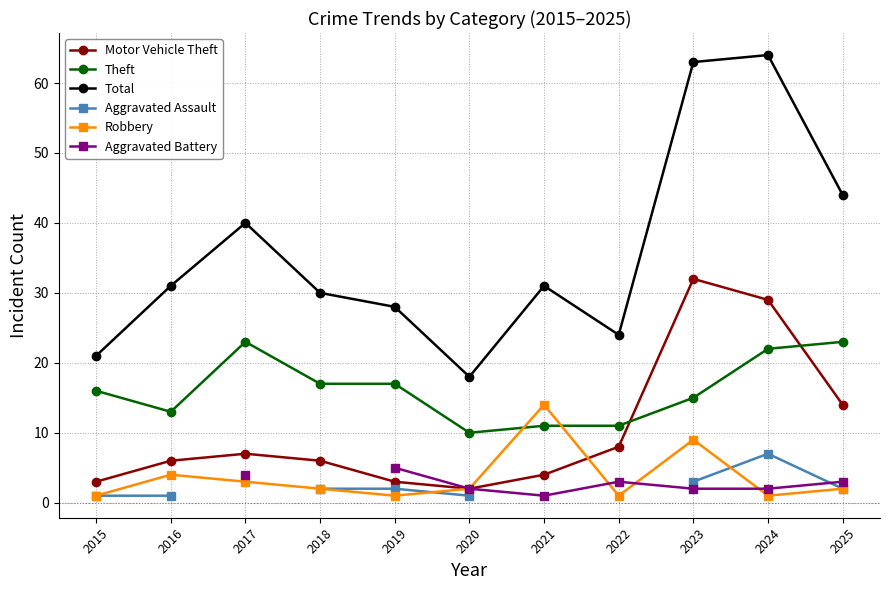

The Robbery series shows 0.4 at 2018. True or false?

False